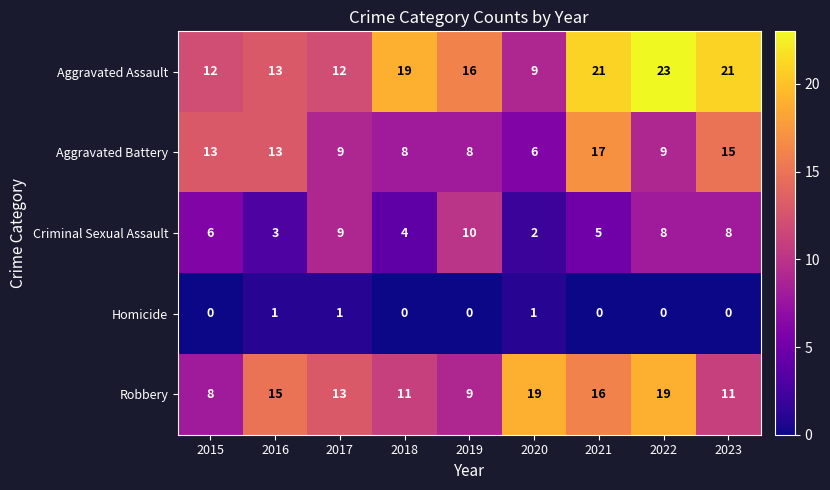

Which series has the widest spread of values?

Aggravated Assault